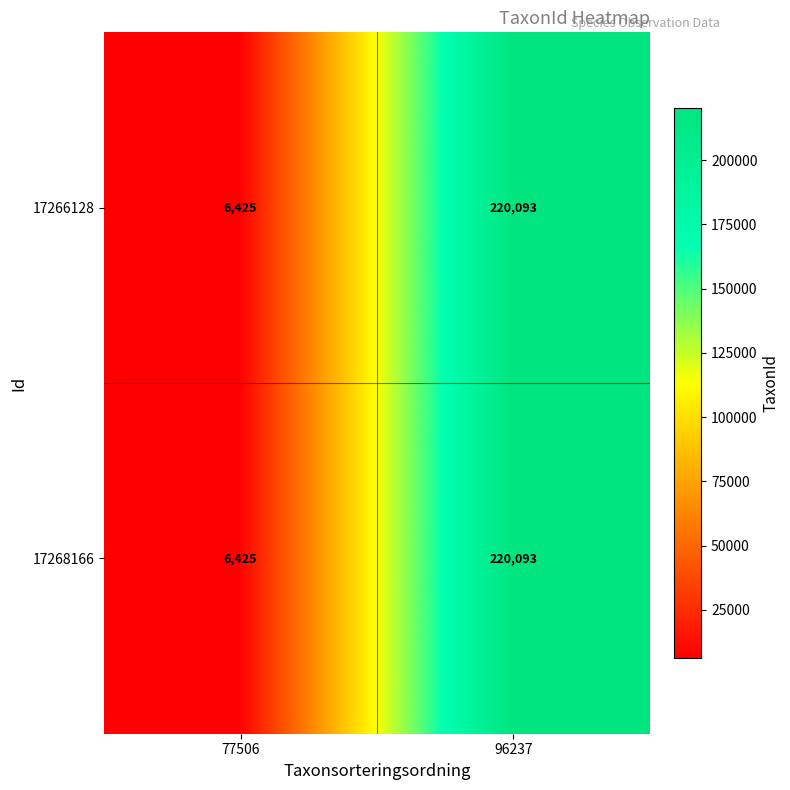

What is the greatest value displayed?

220093